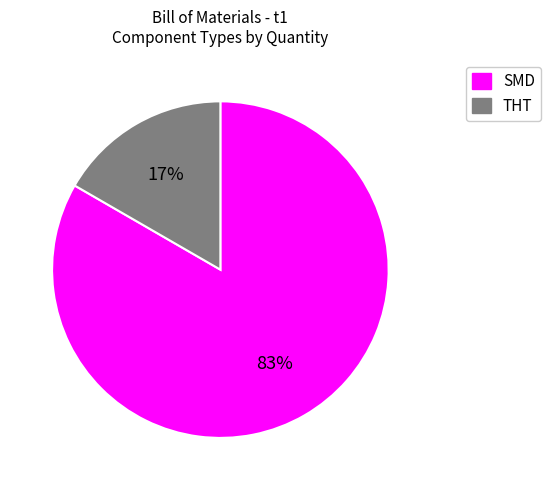

Is there any slice that represents more than half of the pie?

Yes